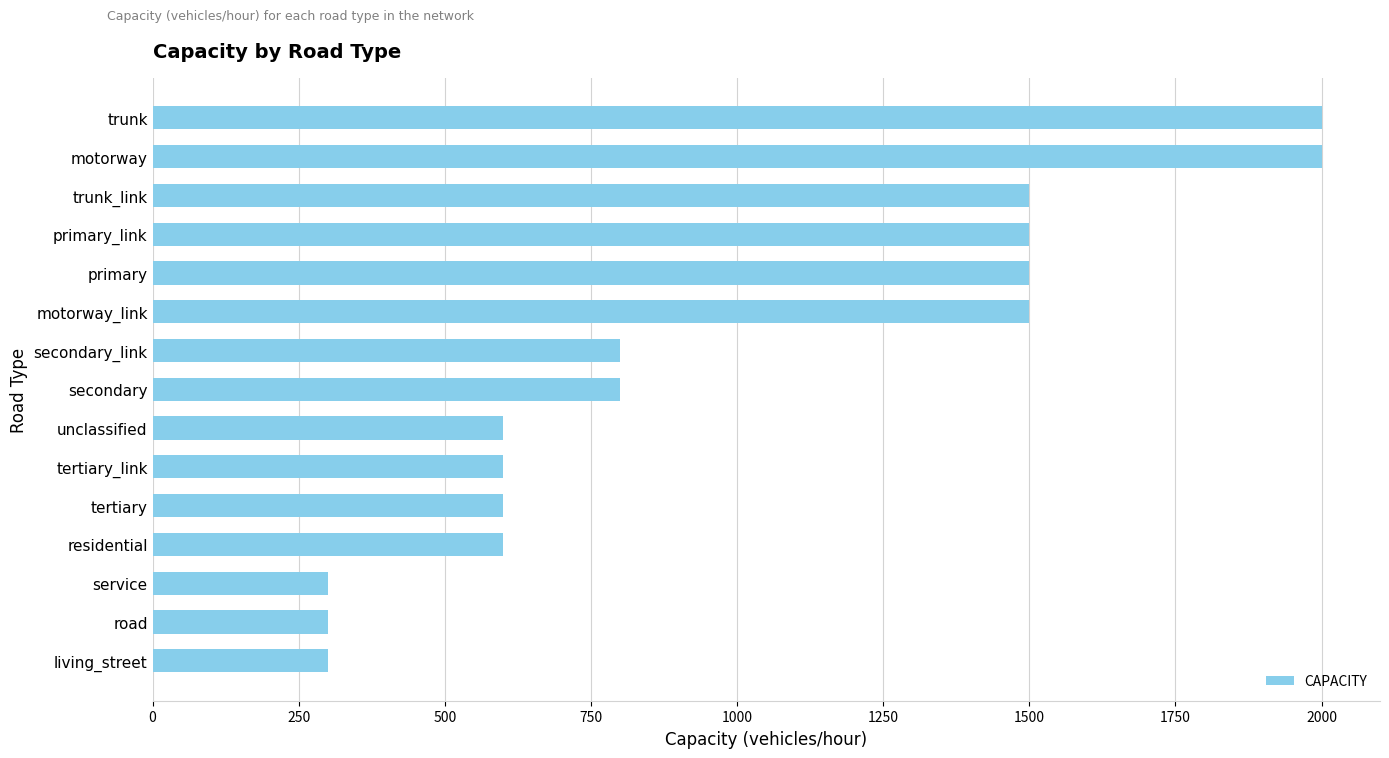

Are the bars grouped side by side (vs. stacked)?

No